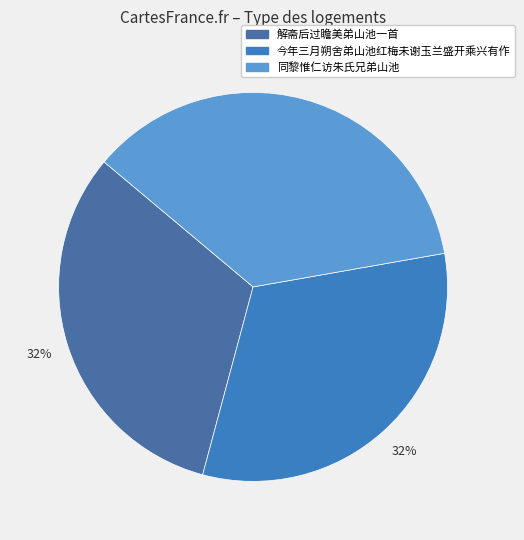

The 今年三月朔舍弟山池红梅未谢玉兰盛开乘兴有作 slice represents 17% of the pie. True or false?

False